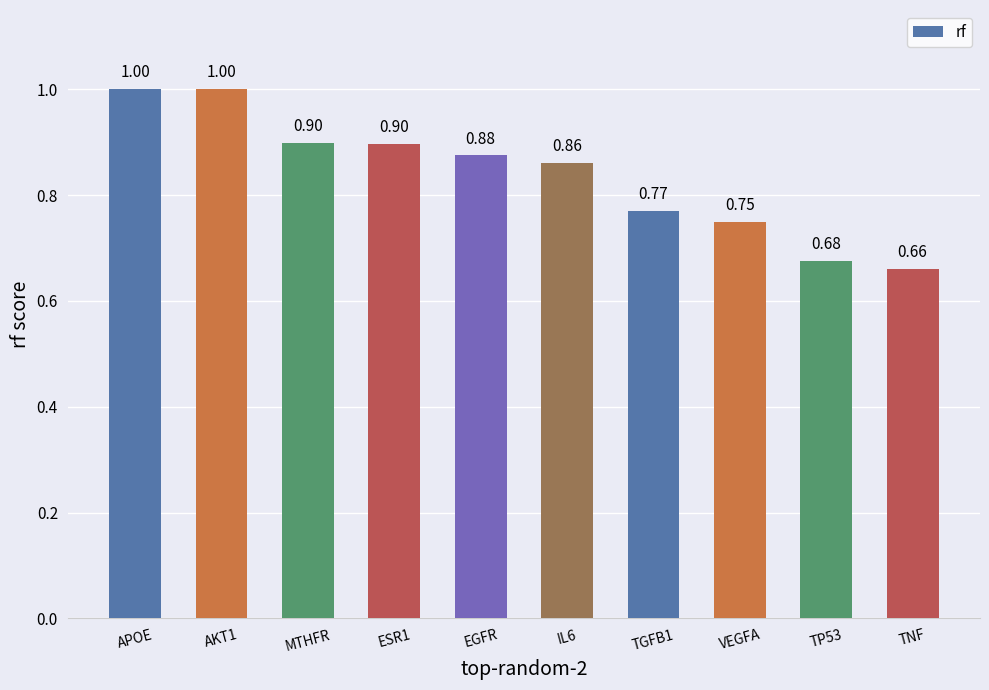

How many bars are there in total?

10